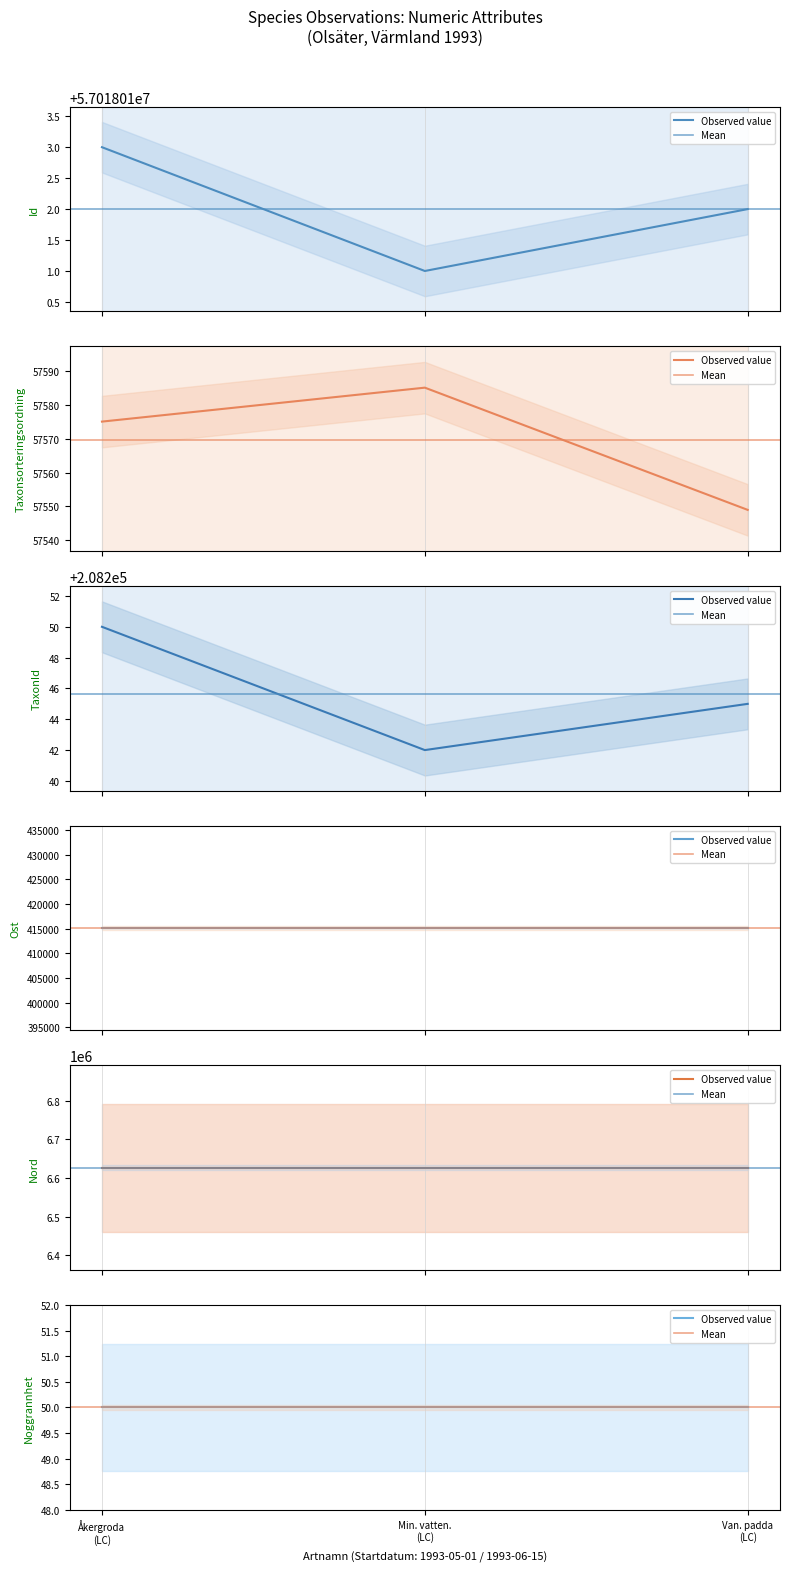

Is it true that TaxonId equals 335601 at Van. padda (LC)?

False